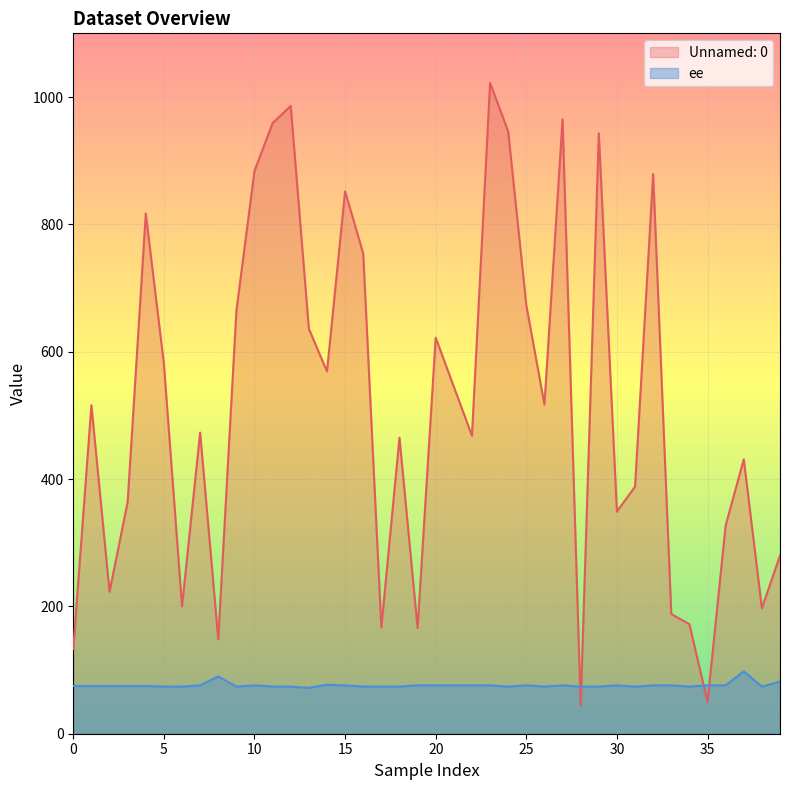

How many interior local peaks does the Unnamed: 0 series have?

12